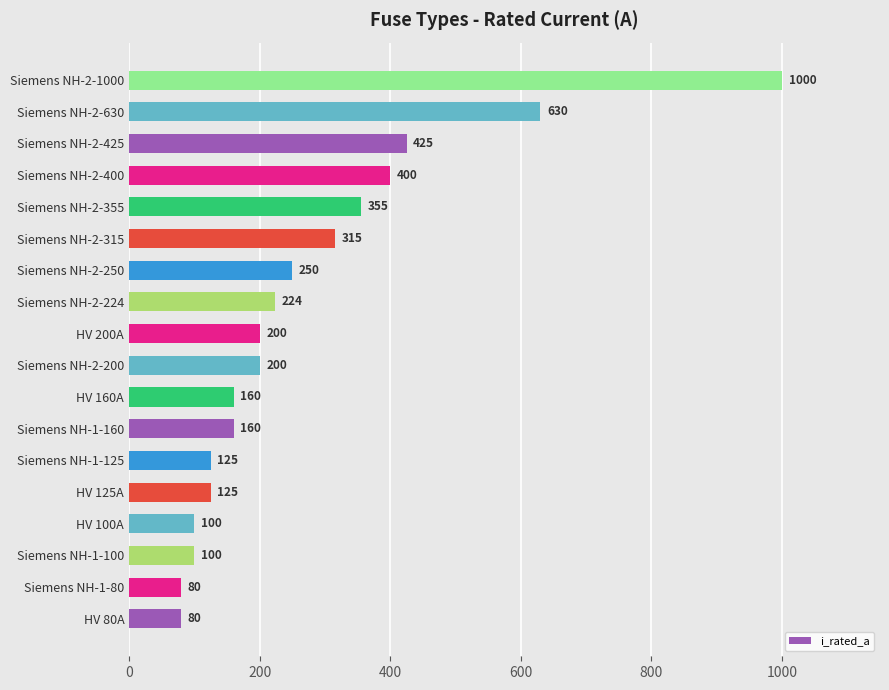

Reading bottom to top, transcribe all the data shown in this chart.

80	80	100	100	125	125	160	160	200	200	224	250	315	355	400	425	630	1000